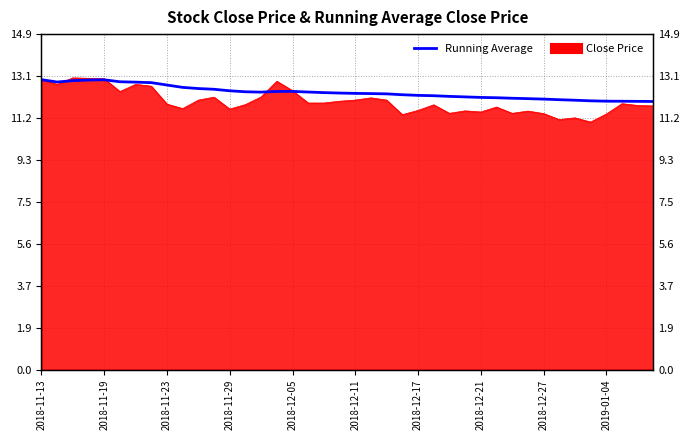

The chart shows a value of 8.5 at 2018-11-23. True or false?

False